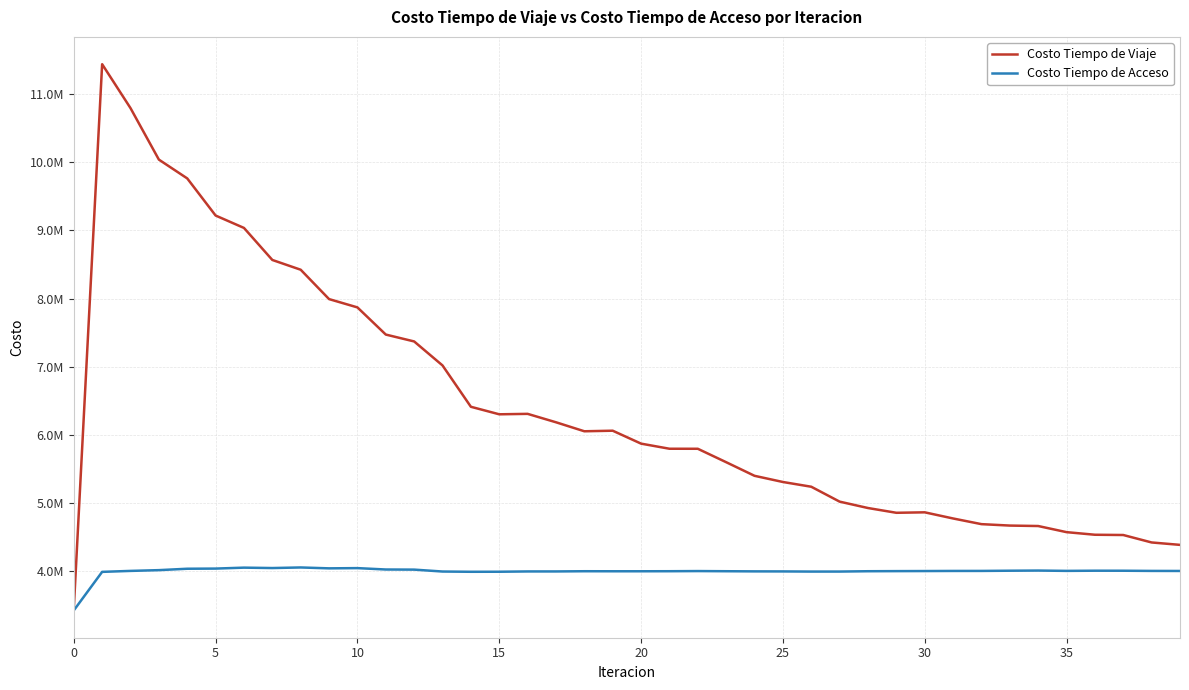

True or false: Costo Tiempo de Viaje and Costo Tiempo de Acceso cross at least once.

False